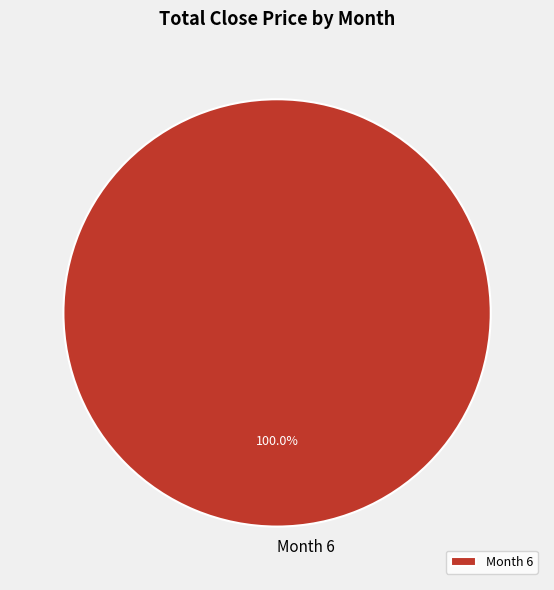

Count the number of slices in the pie.

1